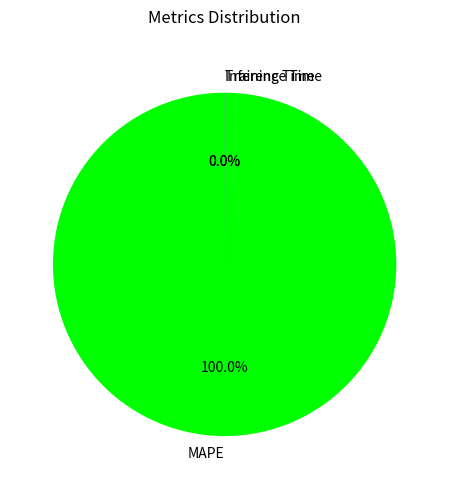

Which category has the biggest portion of the pie?

MAPE